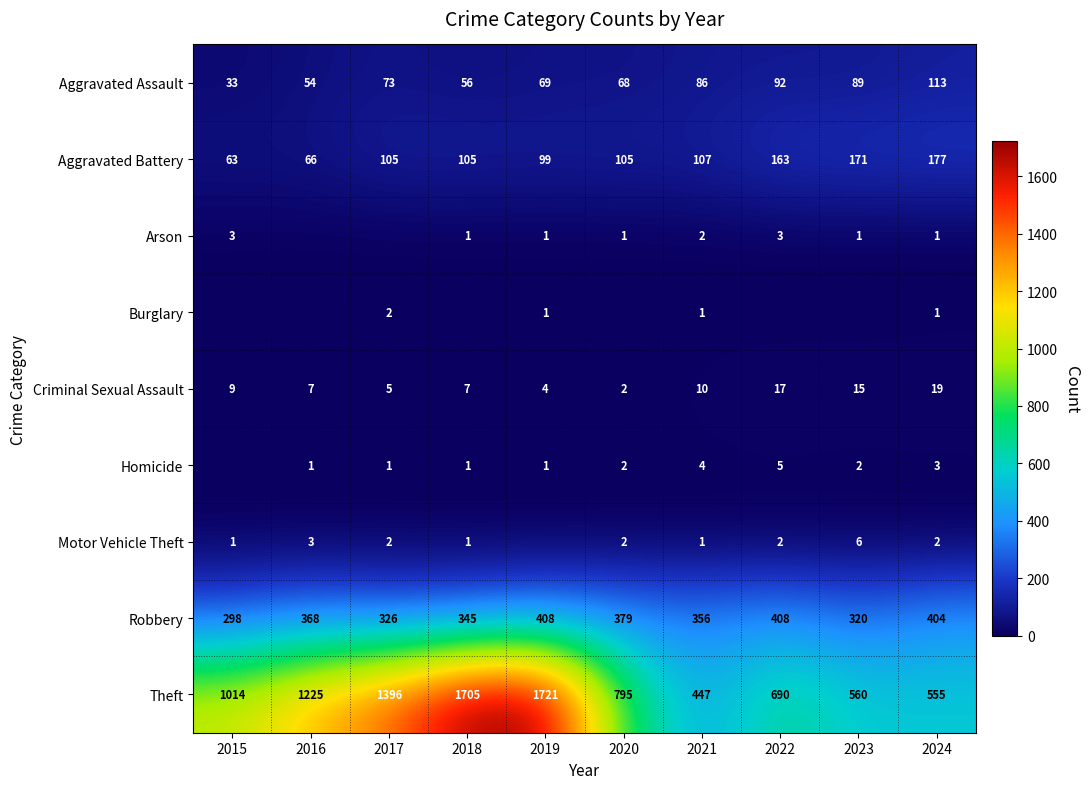

Rank the categories by Theft value from highest to lowest.

2019, 2018, 2017, 2016, 2015, 2020, 2022, 2023, 2024, 2021